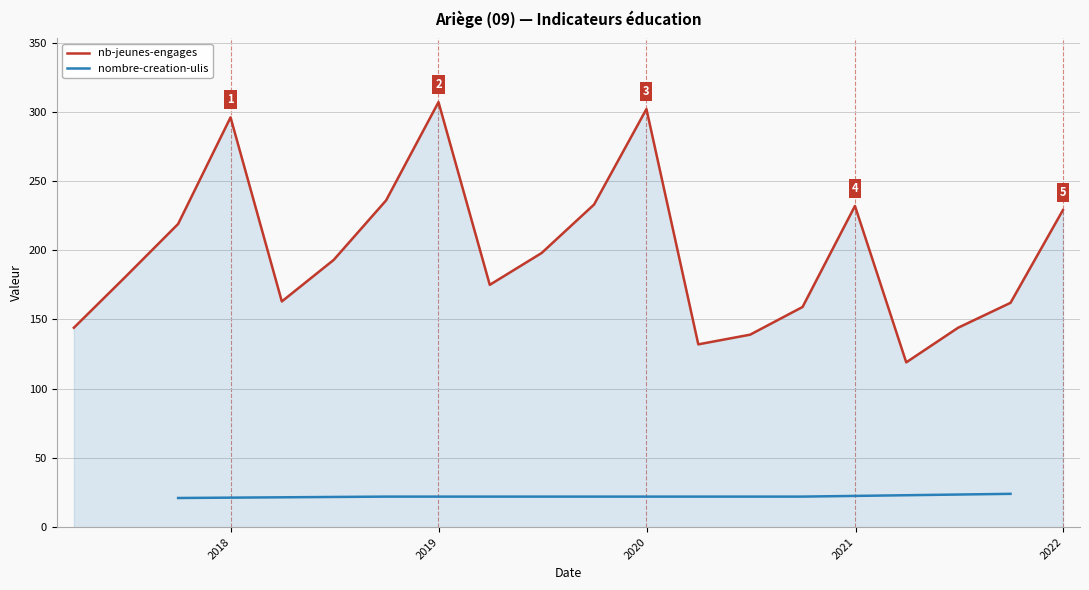

What is the highest value of the nombre-creation-ulis series?

24